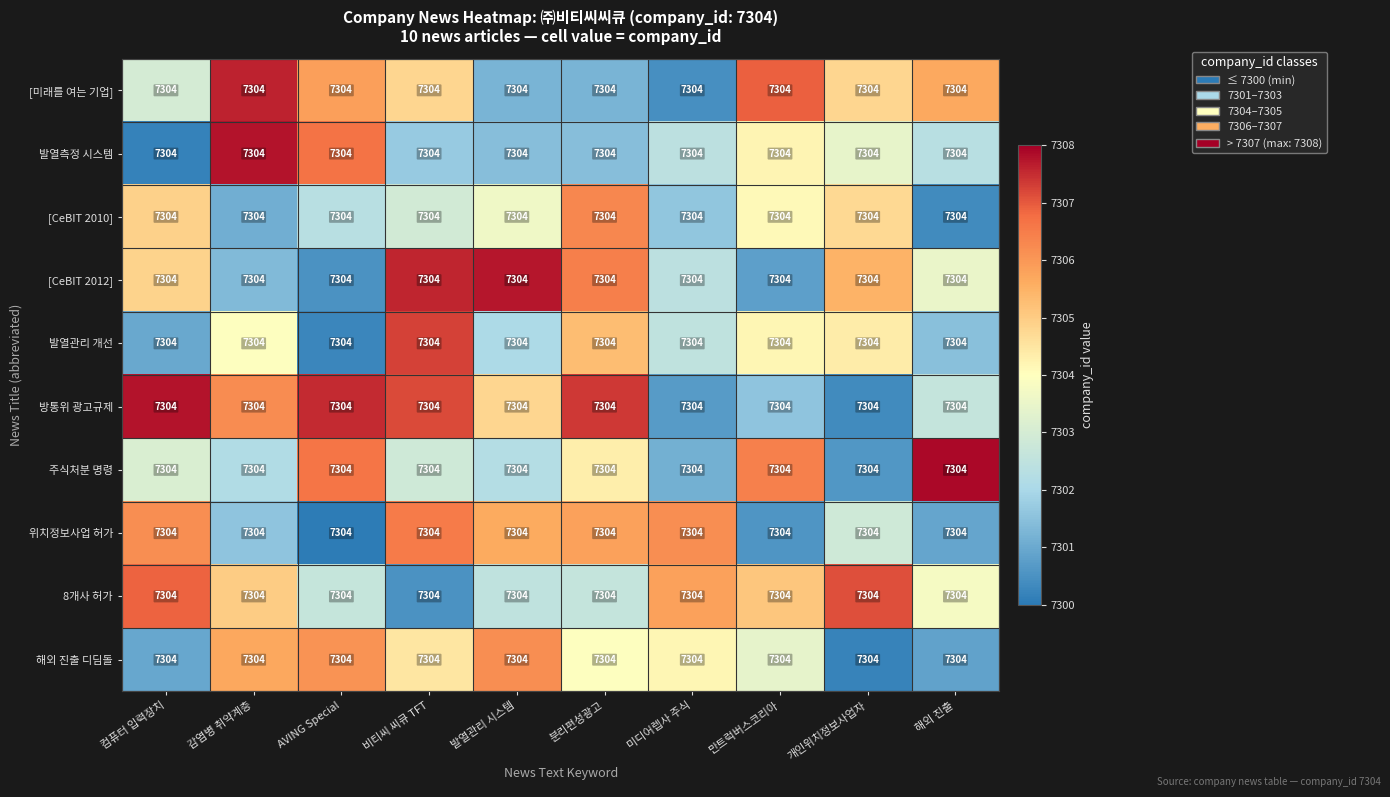

At which label is 위치정보사업 허가 closest to 7303?

개인위치정보사업자